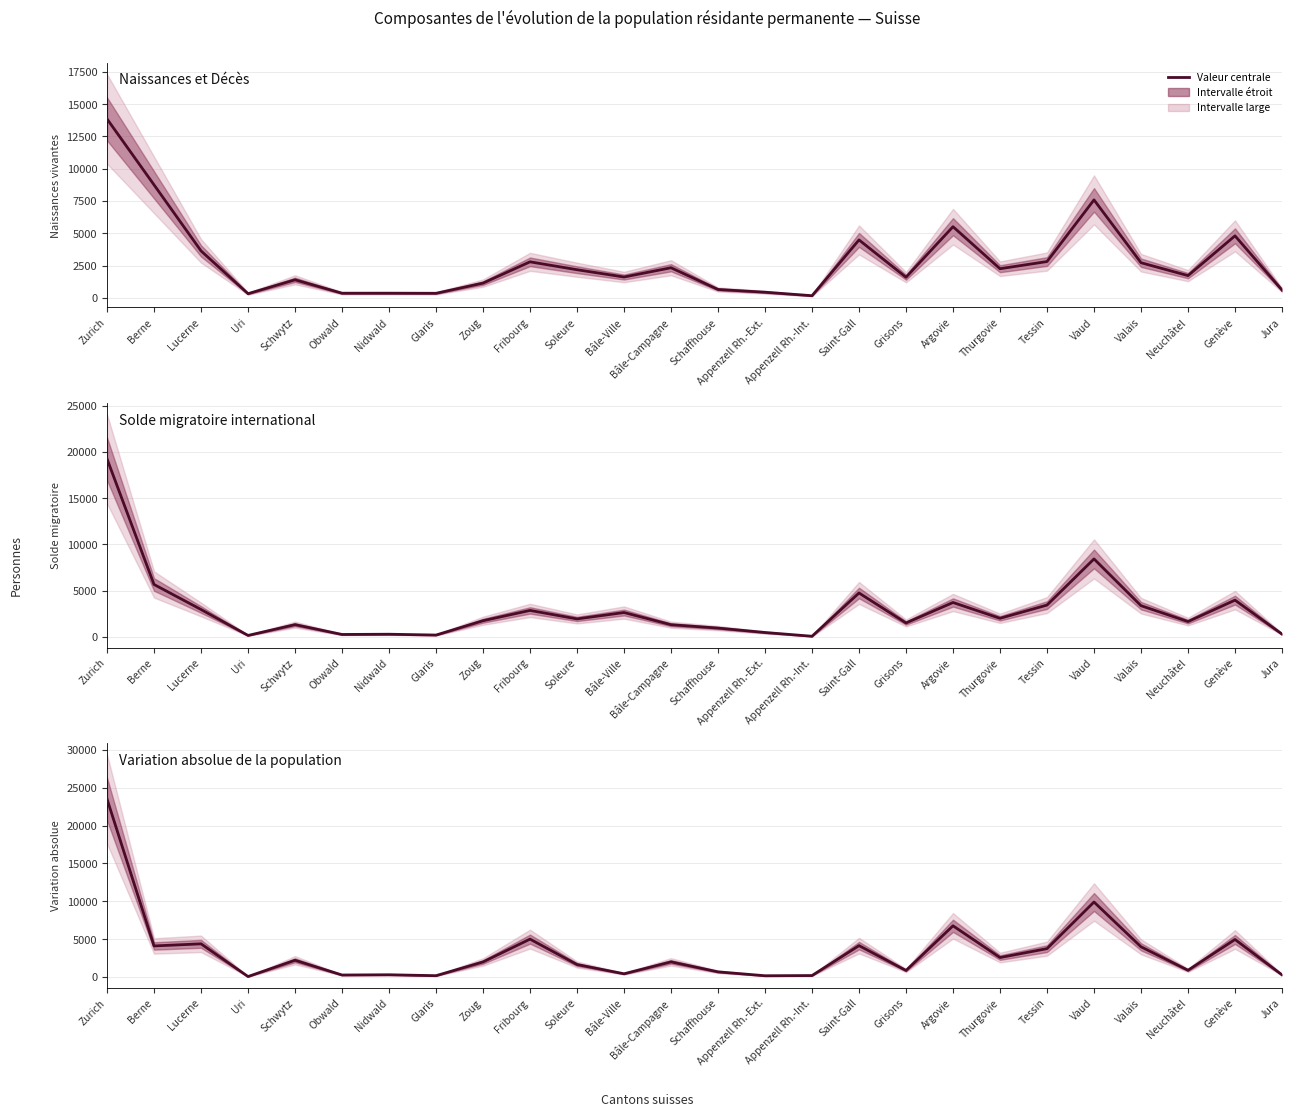

Is the value of Solde migratoire international at Grisons greater than the value of Naissances et Décès at Lucerne?

No